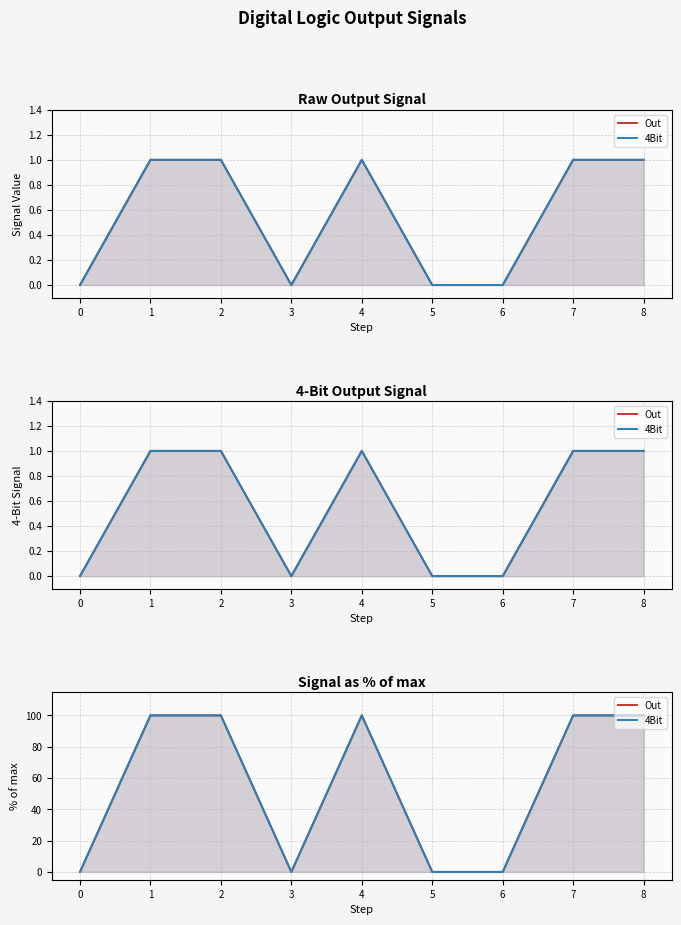

True or false: Out and 4Bit intersect in this chart.

False